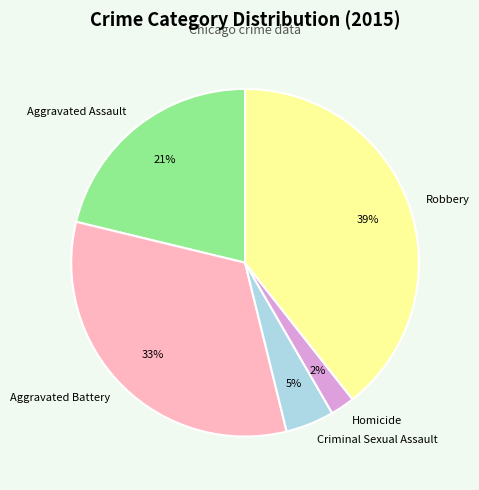

To the nearest percent, what is the combined percentage of Aggravated Assault and Homicide?

23%